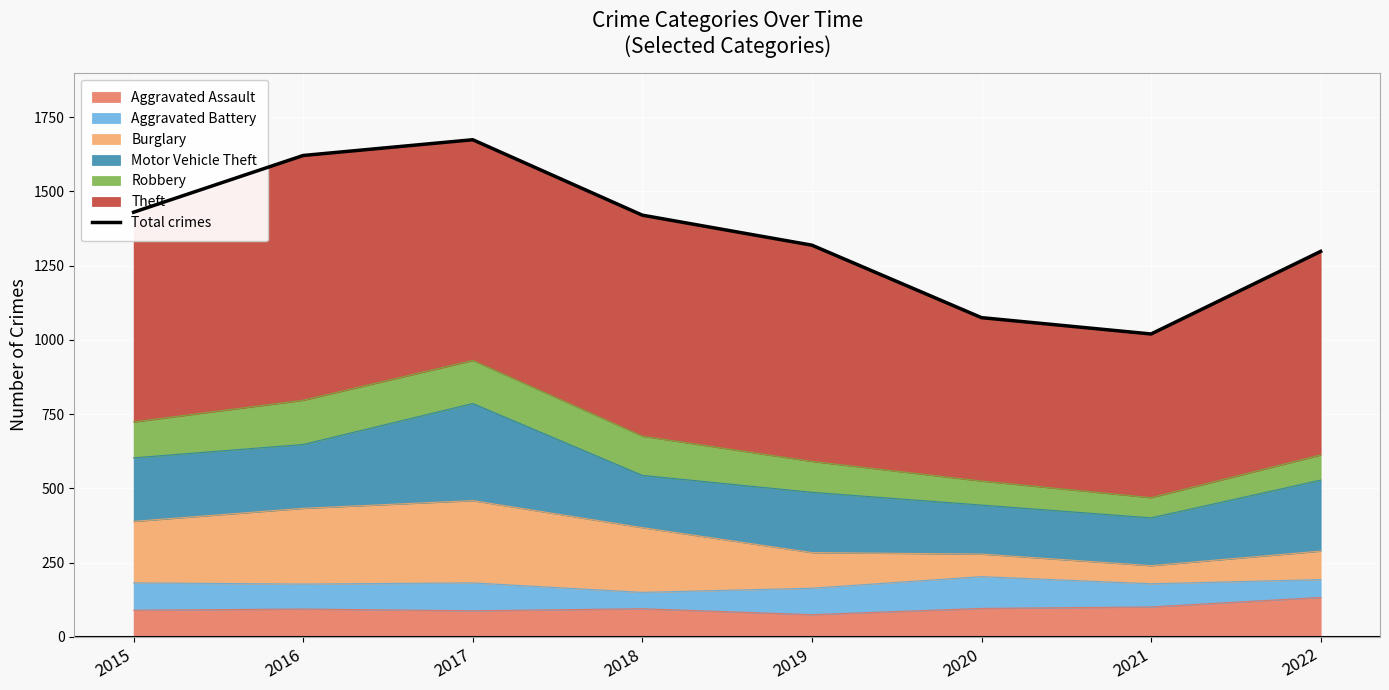

What is the difference between the maximum and minimum values?

654